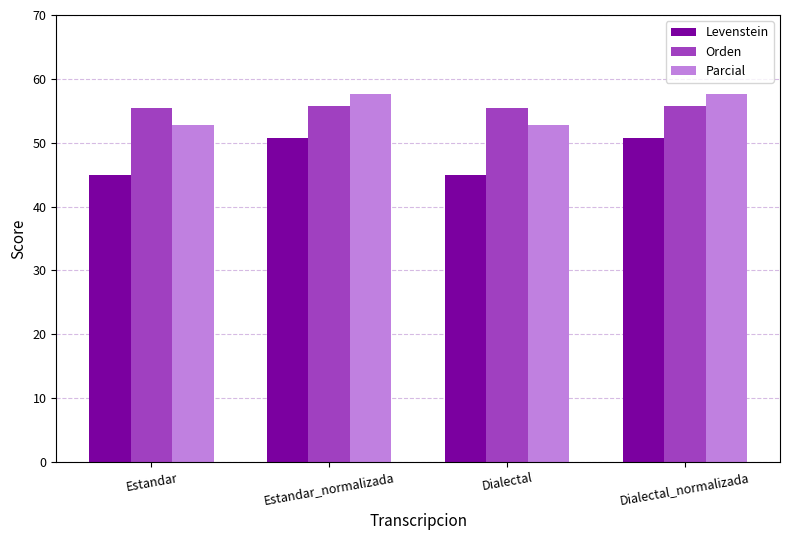

Is it true that Levenstein equals 50.7 at Estandar_normalizada?

True